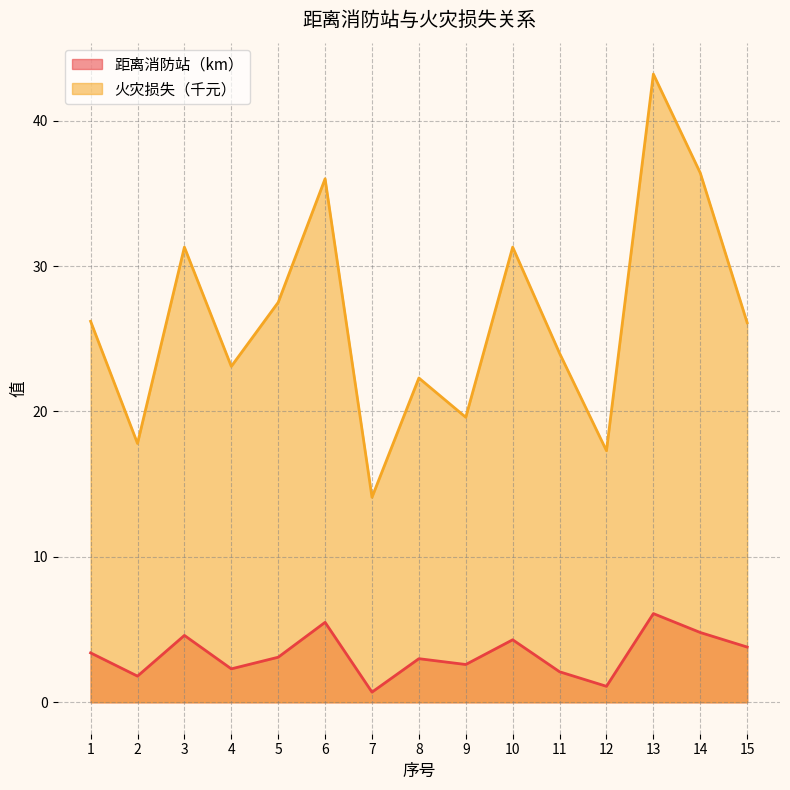

What is the total value across all series at 9?

22.2